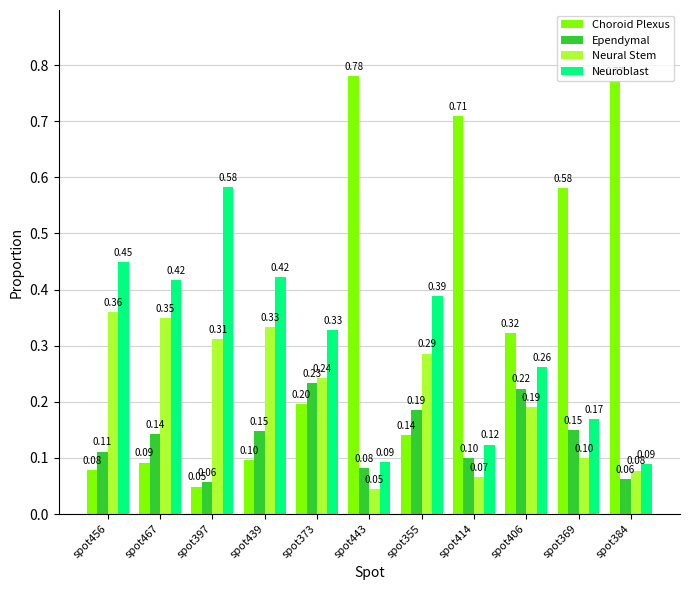

What is the sum of all Neural Stem values?

2.4